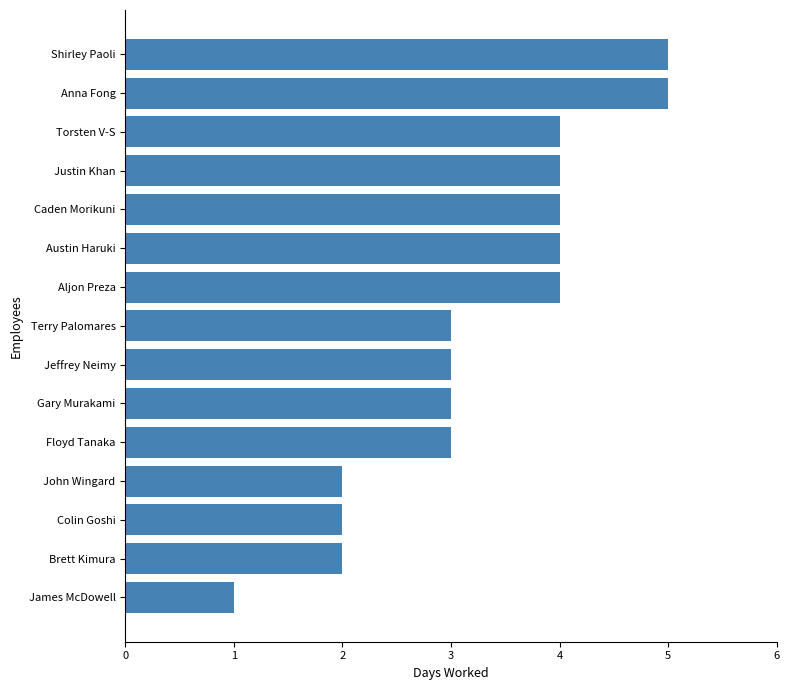

What is the smallest value displayed?

1